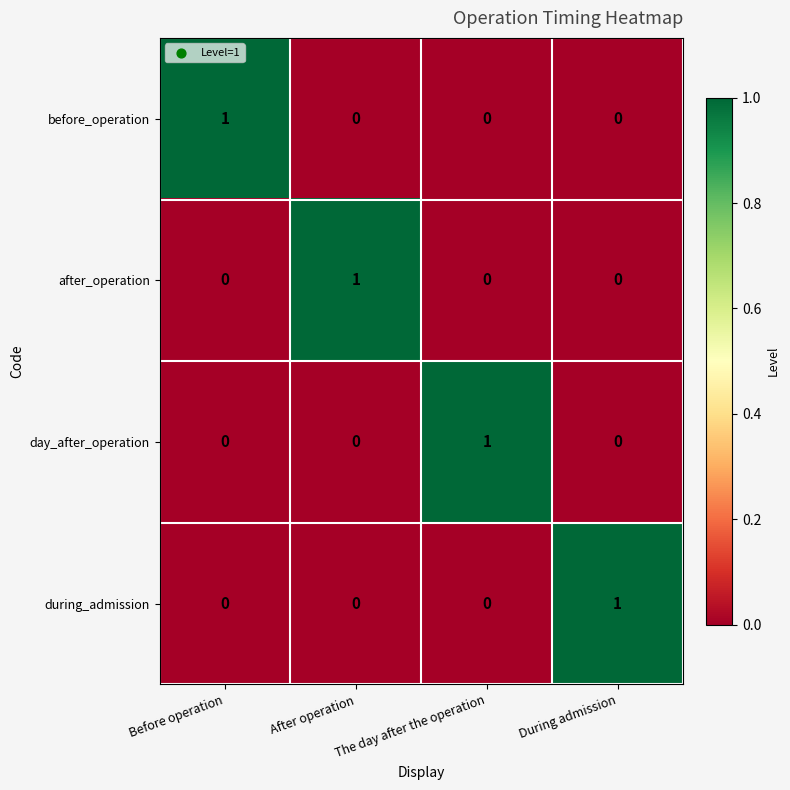

The after_operation series shows 0 at The day after the operation. True or false?

True